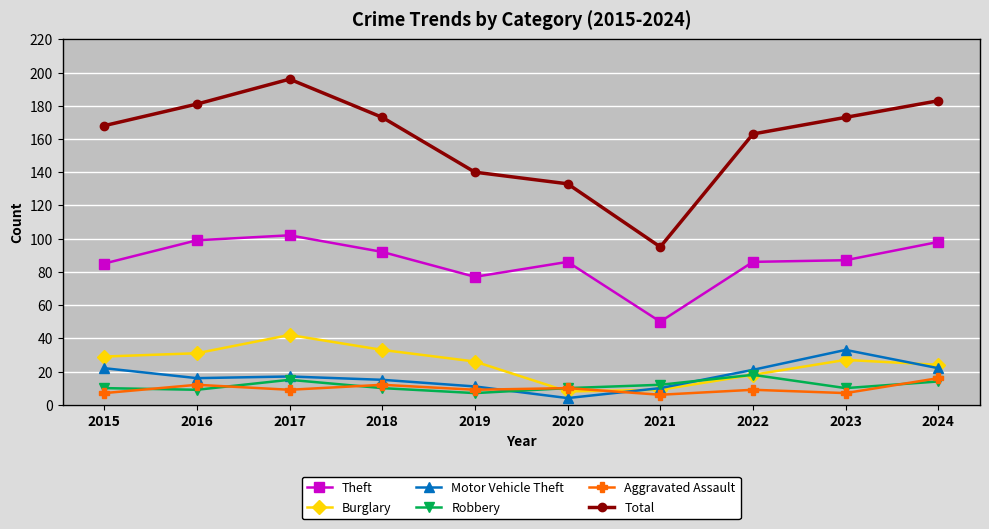

At which category does Robbery reach its first local peak?

2017